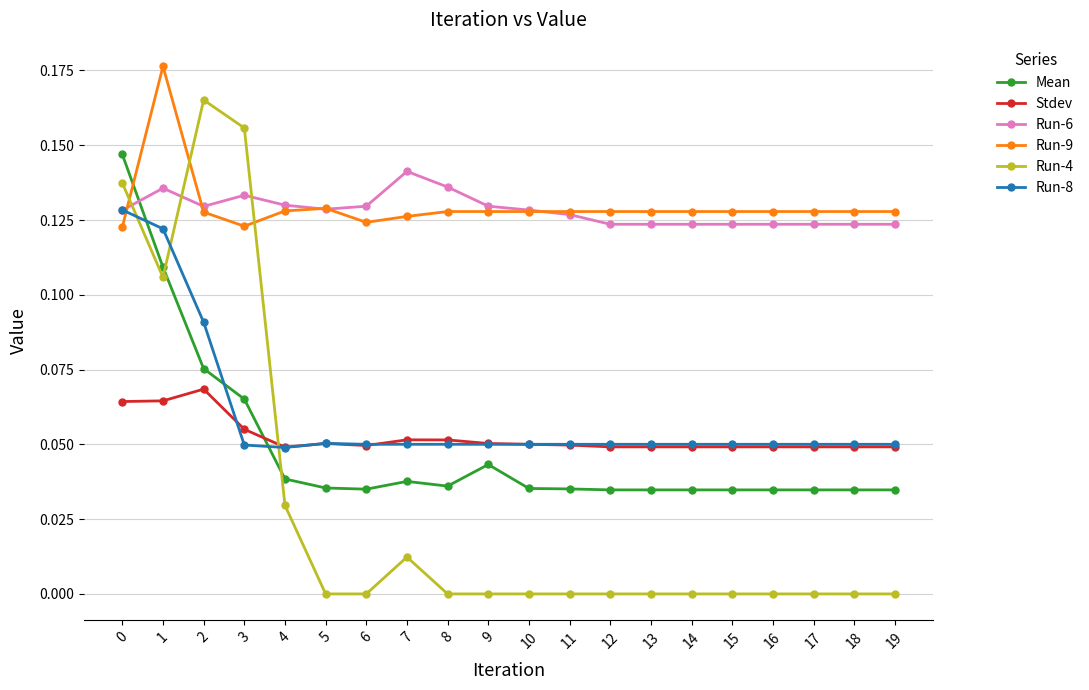

Which series has the largest range (max minus min)?

Run-4